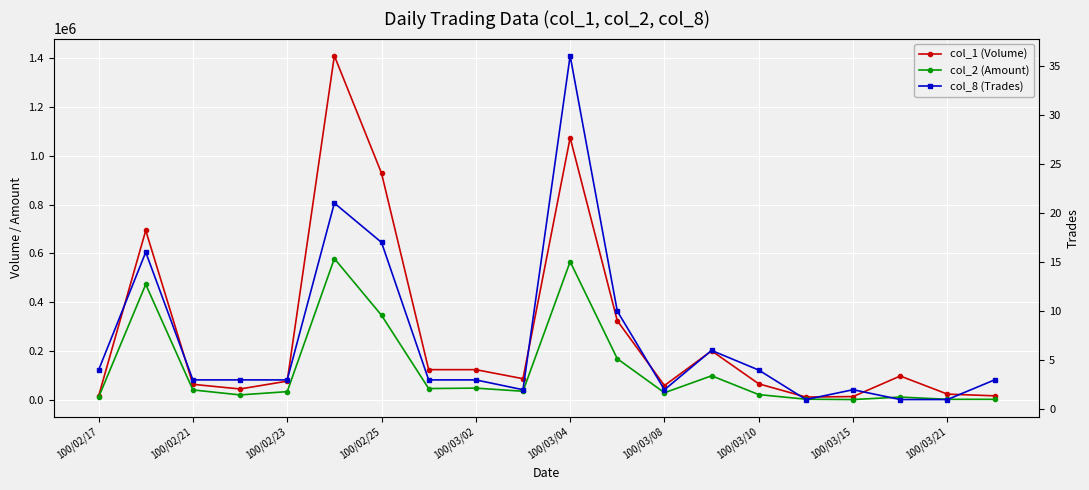

What are all the series names shown in the legend?

col_1 (Volume), col_2 (Amount), col_8 (Trades)